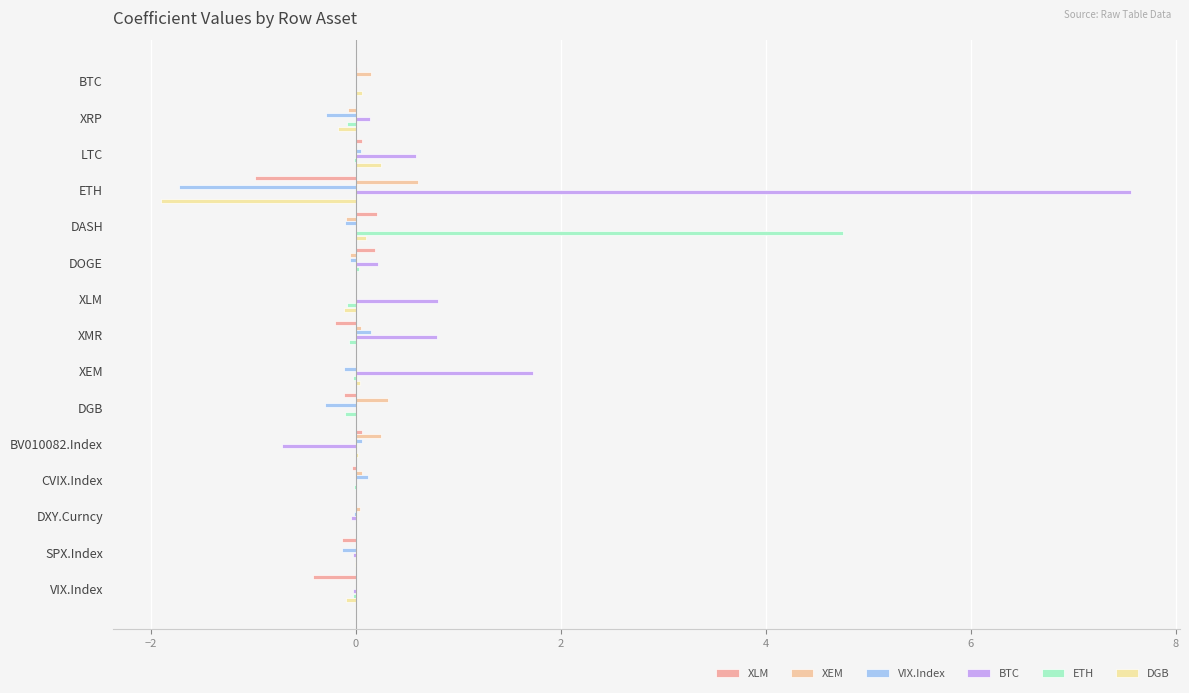

What is the highest value of the ETH series?

4.8